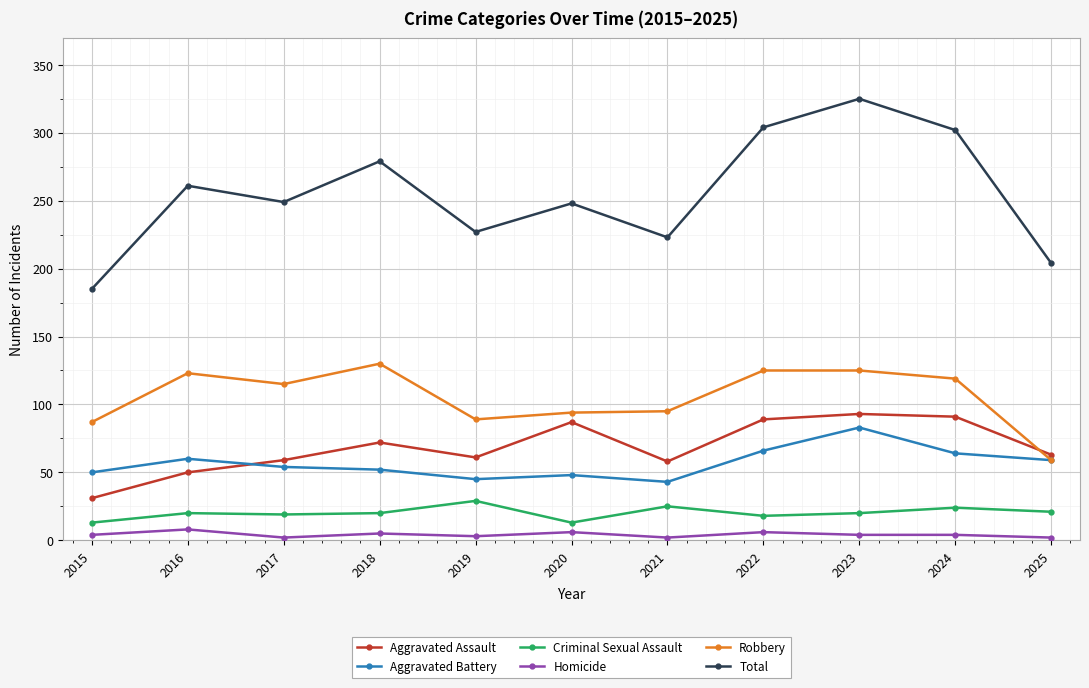

At how many categories does at least one series exceed 102?

11